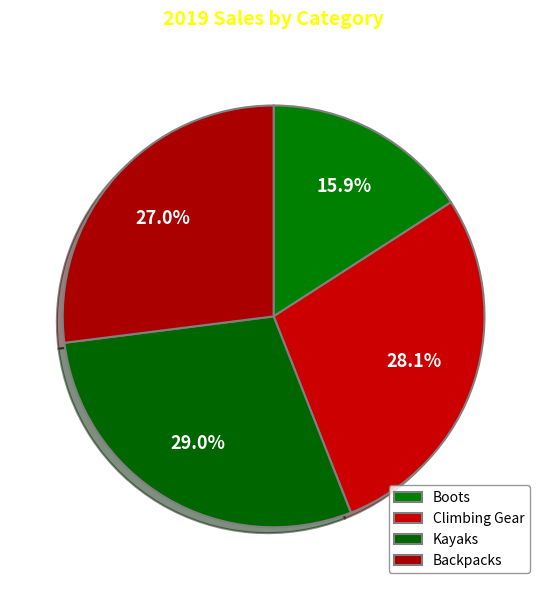

Which category has the smallest portion of the pie?

Boots